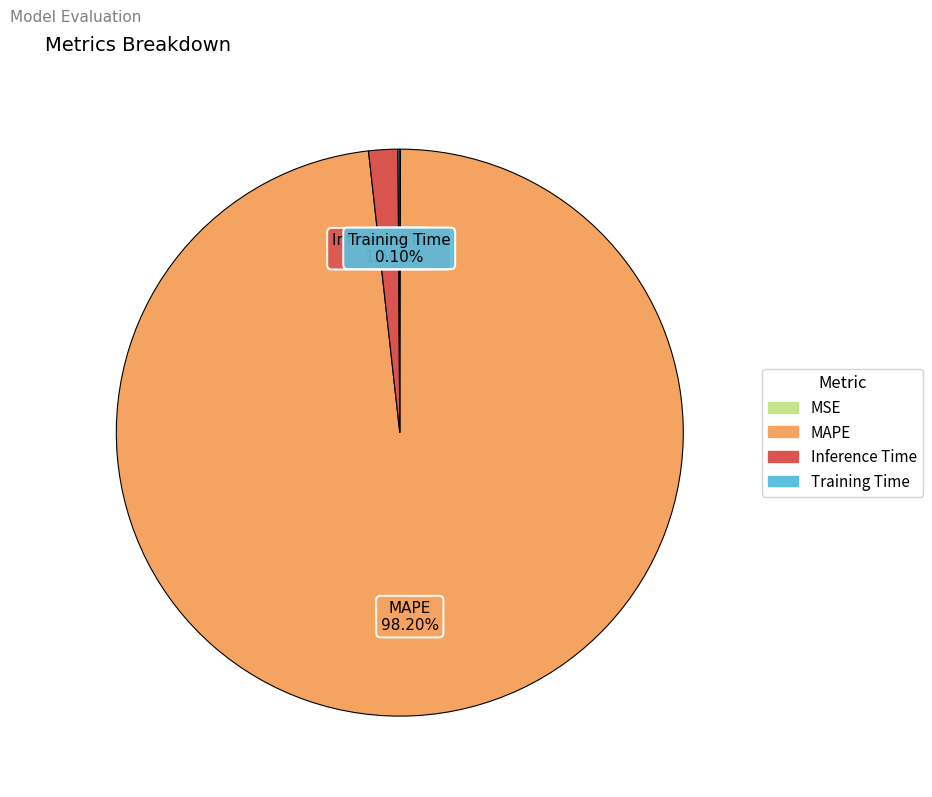

How much of the chart is everything except MAPE?

1.8%